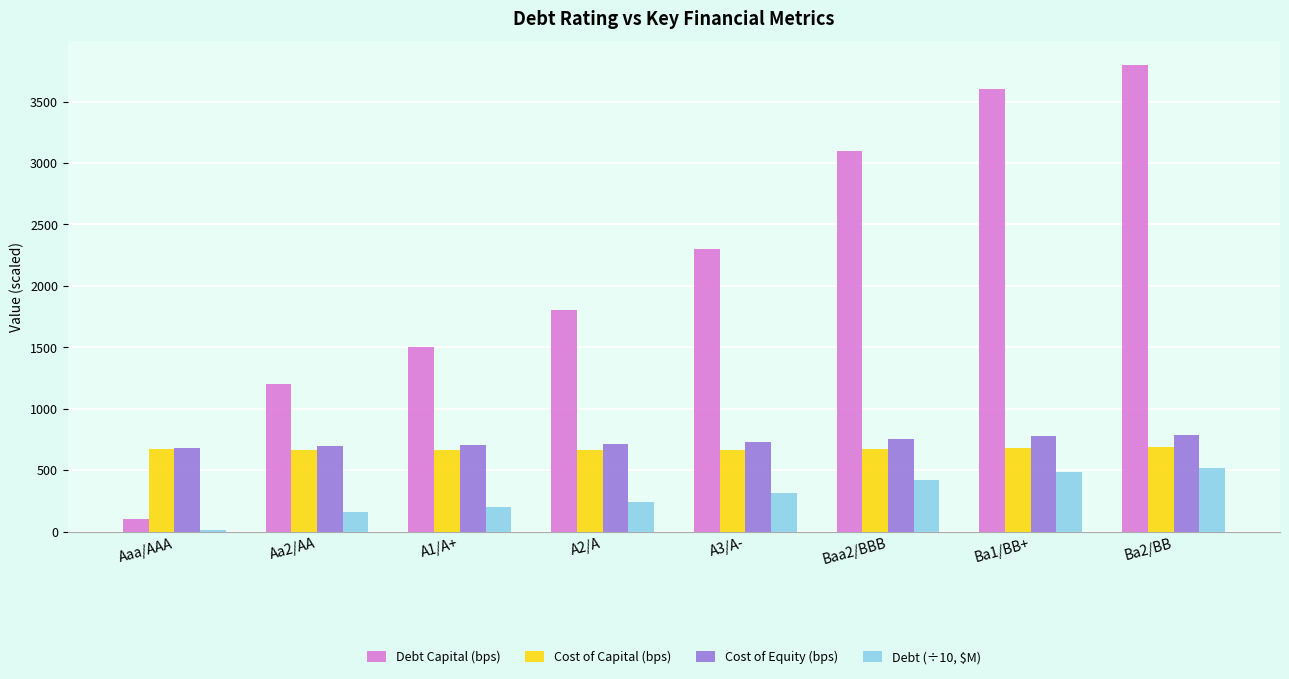

What is the total value across all series at Aaa/AAA?

1465.2